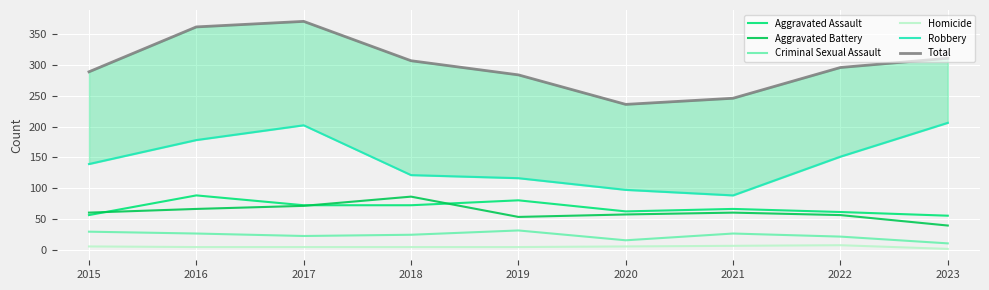

Read the Criminal Sexual Assault value at 2019, to the nearest 5.

30